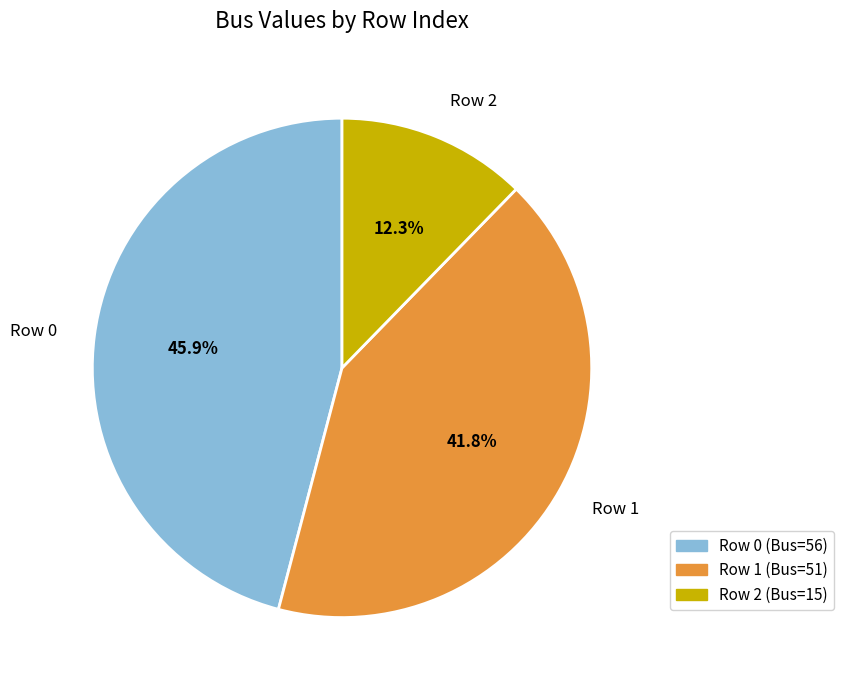

Which category has the biggest portion of the pie?

Row 0